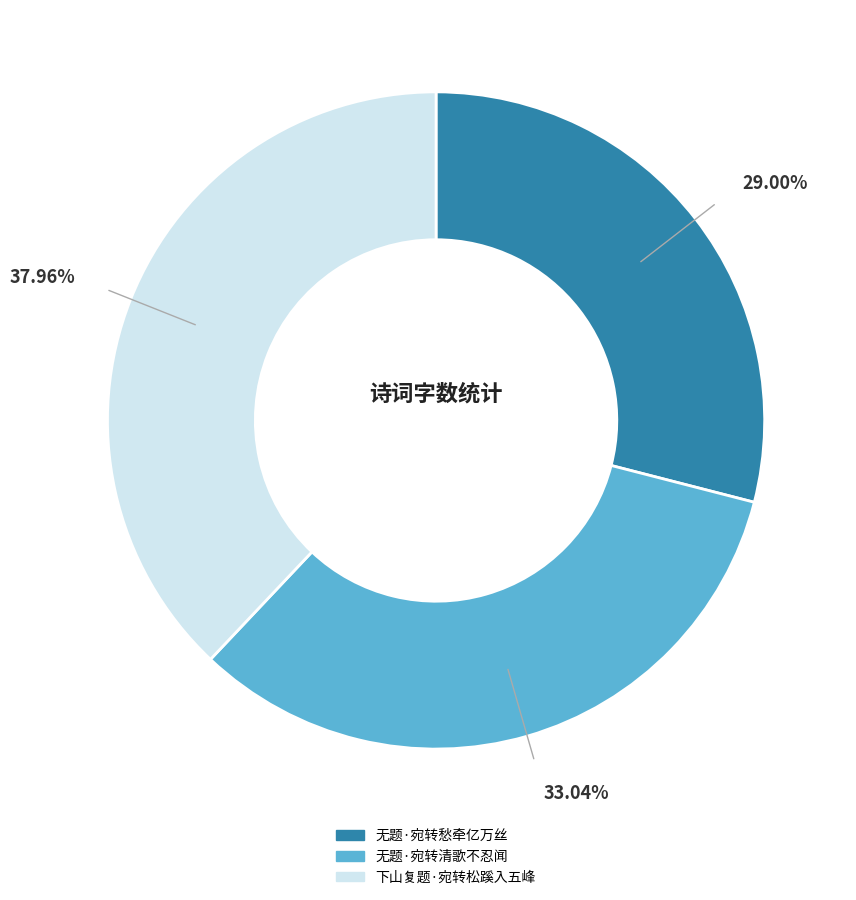

Count the number of slices in the pie.

3